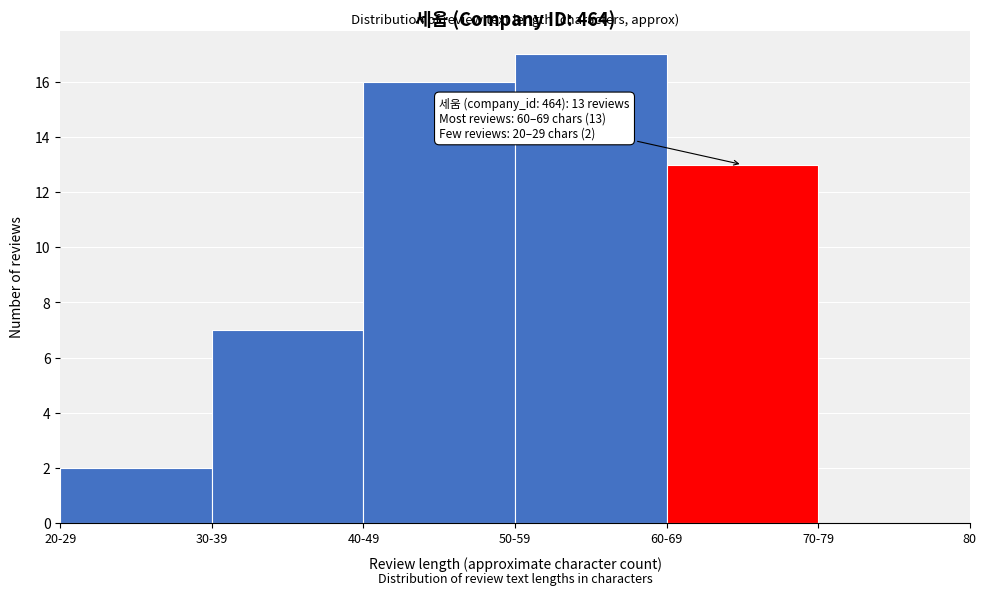

Reading right to left, transcribe all the data shown in this chart.

70-79=0	60-69=13	50-59=17	40-49=16	30-39=7	20-29=2